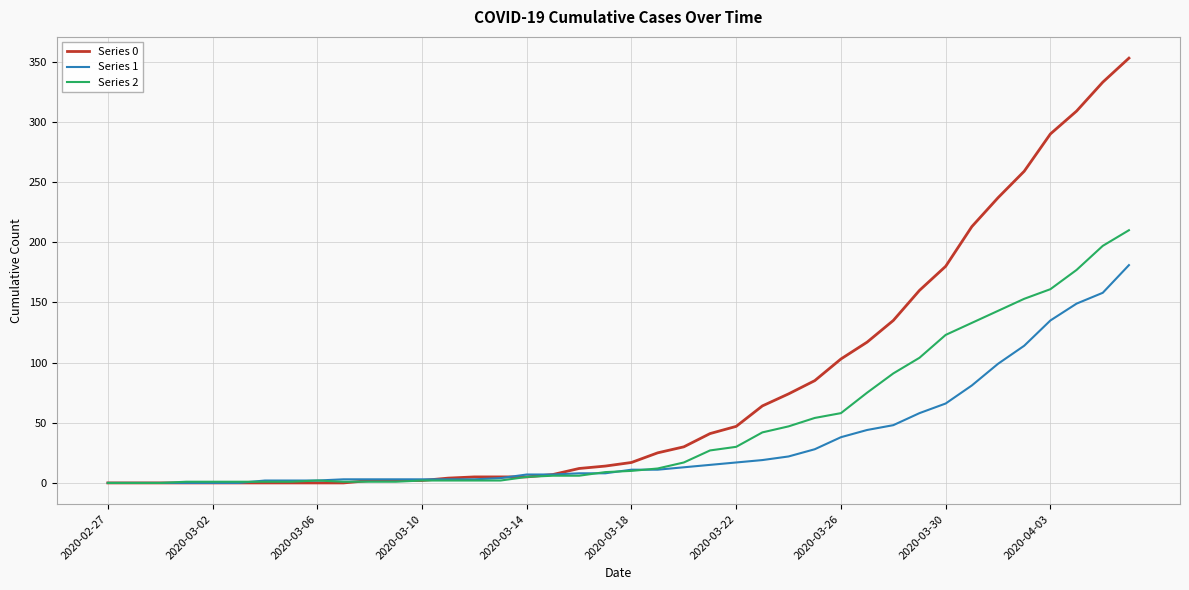

Which series has the largest total across all categories?

Series 0